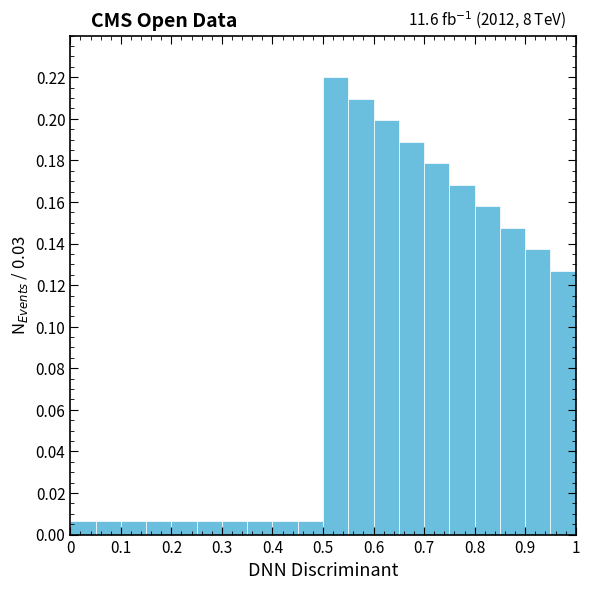

Which range on the x-axis has the tallest bar?

0.50 to 0.55